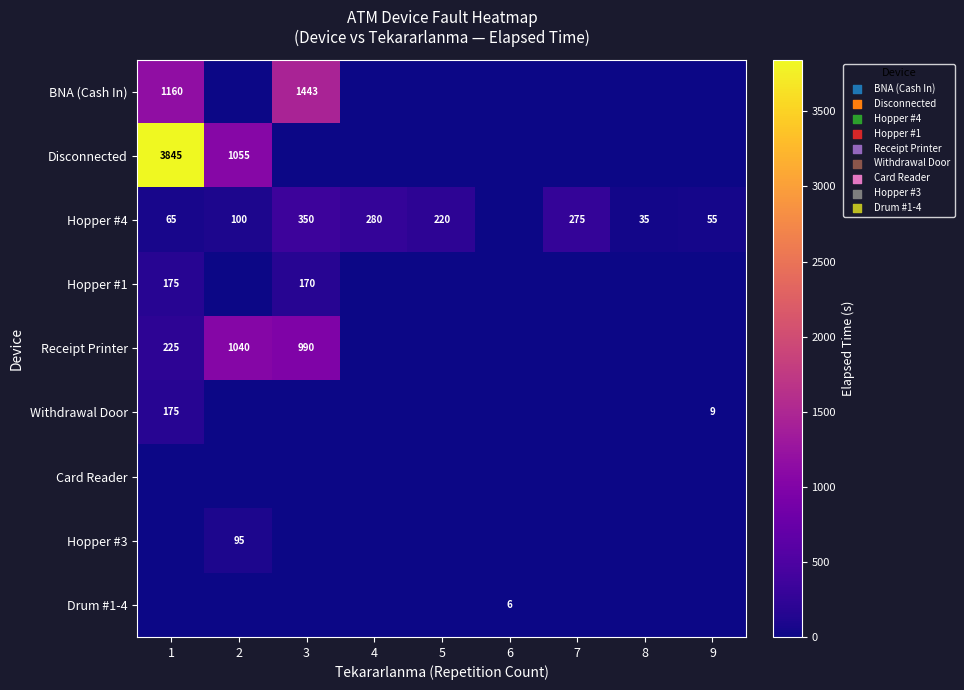

Is it true that Disconnected equals 1622 at 2?

False